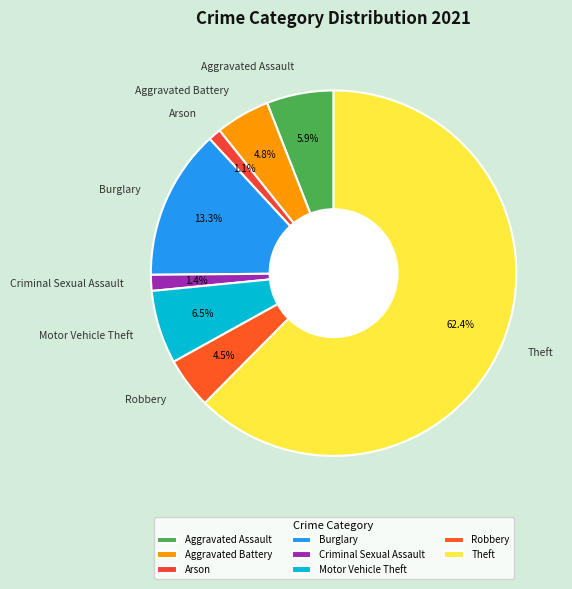

What is the largest slice in the pie chart?

Theft